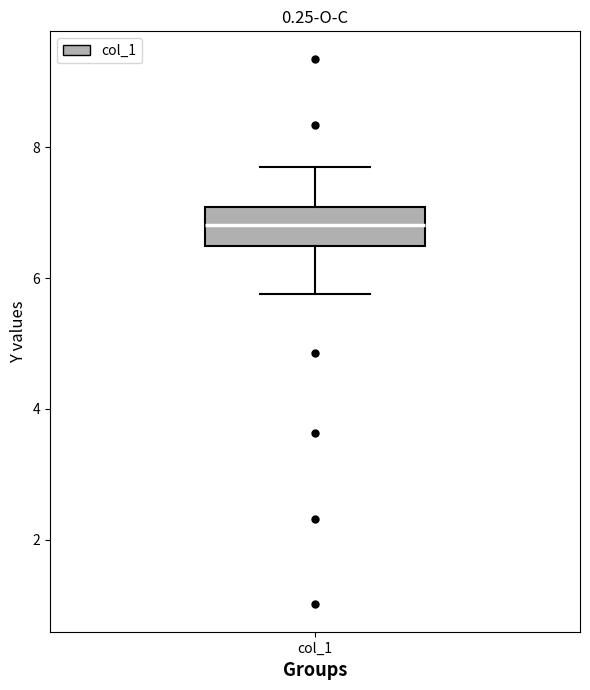

Where does the lower whisker of the box for col_1 end on the y-axis? The values are not printed on the chart, so give them approximately, as read against the axis.

5.8